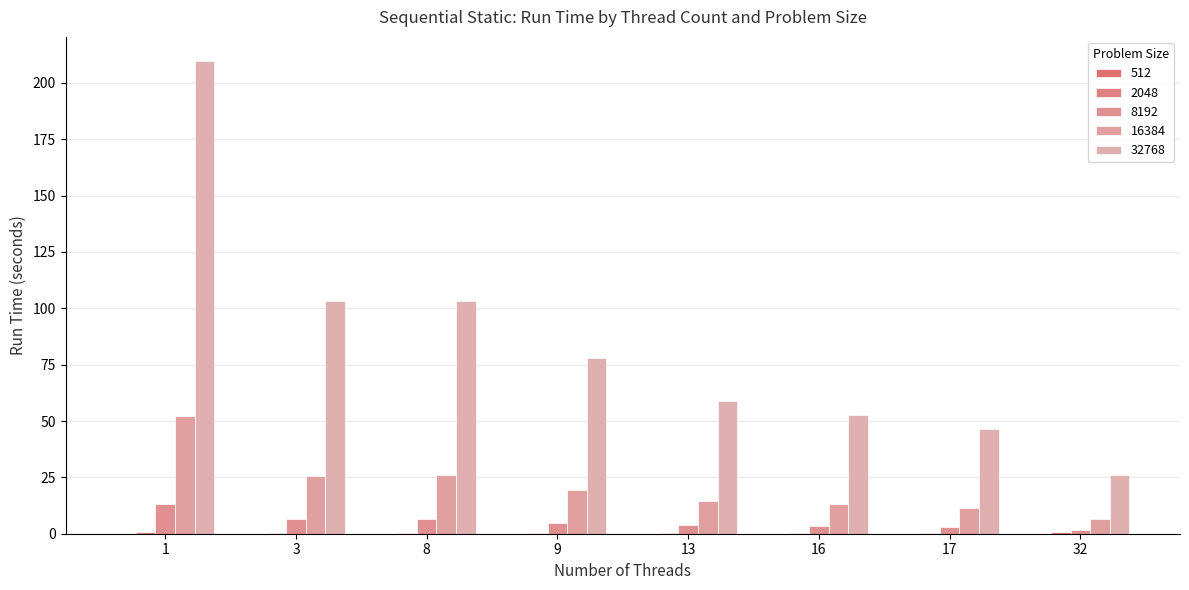

Is the value of 512 at 17 greater than the value of 16384 at 8?

No